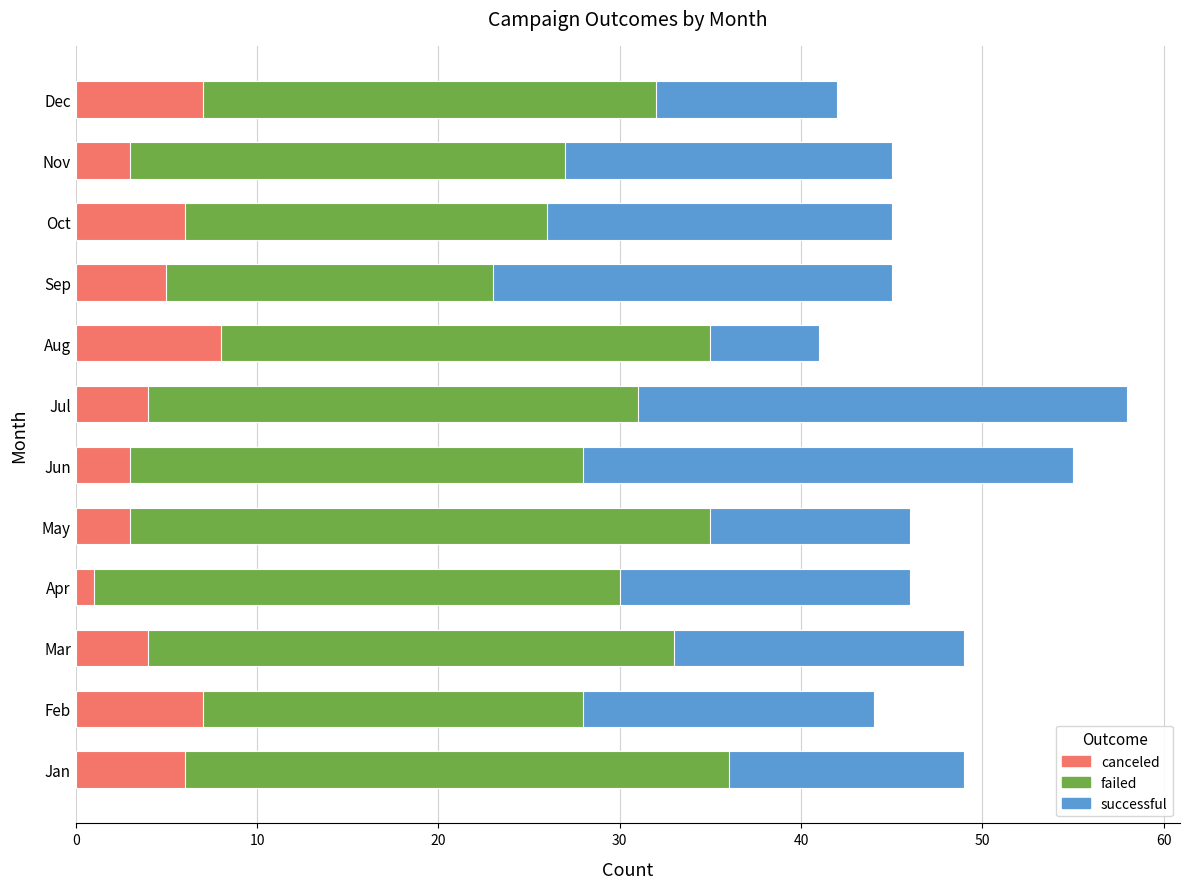

Is it true that canceled equals 8 at Oct?

False